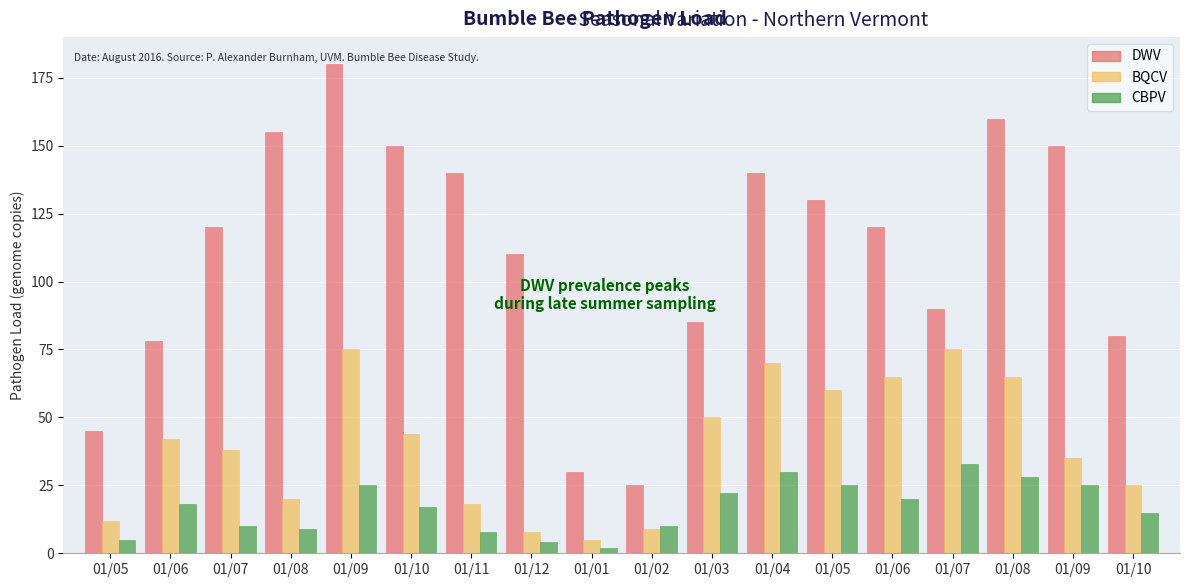

At how many categories does at least one series exceed 15?

18